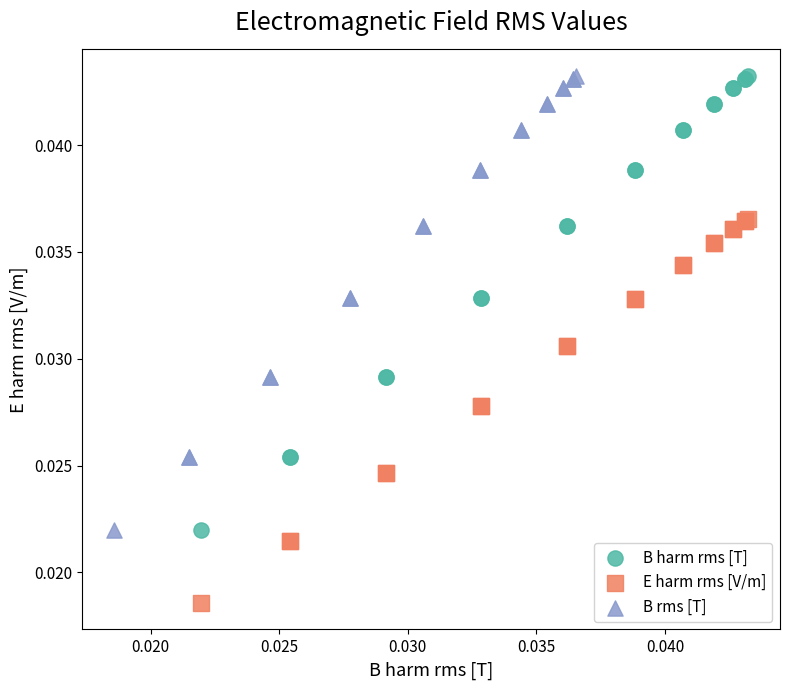

Which series contains the lowest Y value?

E harm rms [V/m]